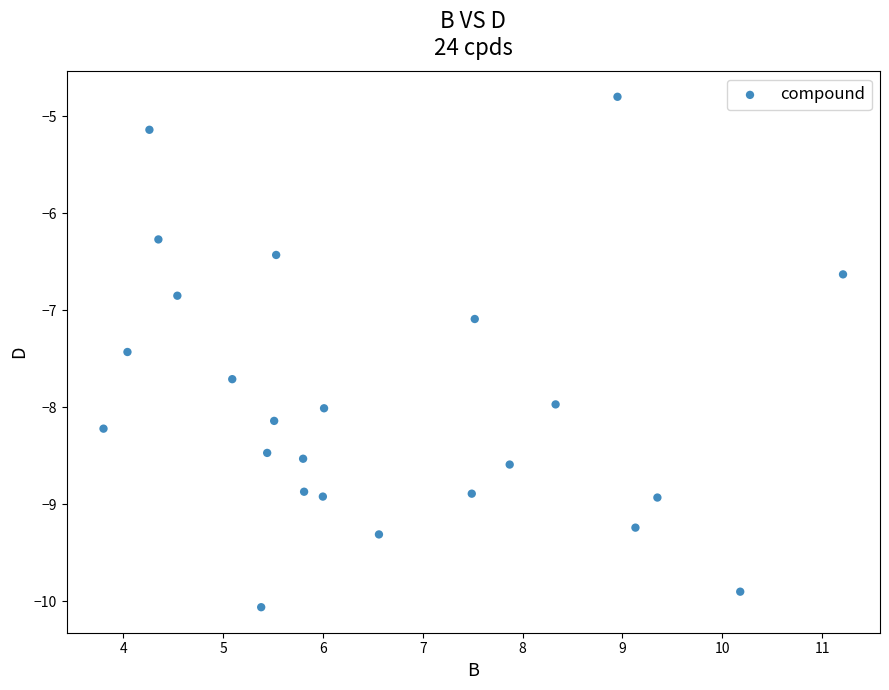

What is the range of X values (max minus min)?

7.4